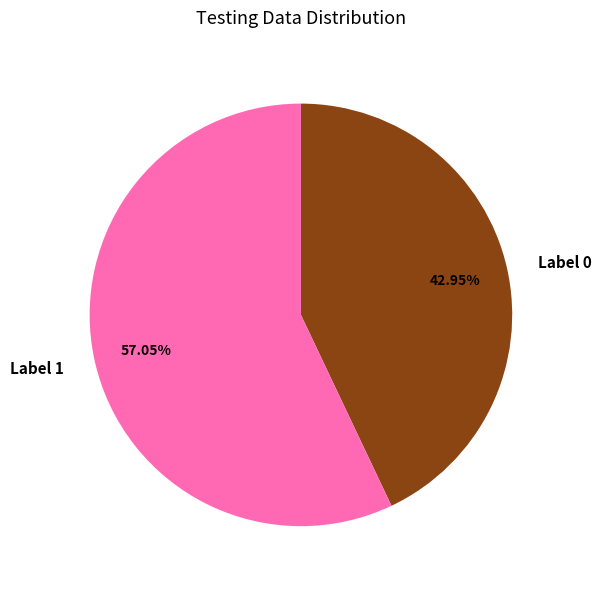

To the nearest percent, what is the difference between the largest and smallest slice percentages?

14%